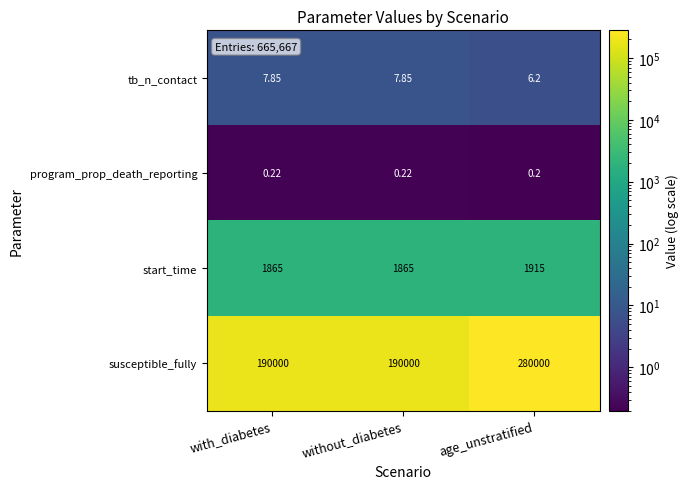

At with_diabetes, list the series in order from largest to smallest.

susceptible_fully, start_time, tb_n_contact, program_prop_death_reporting